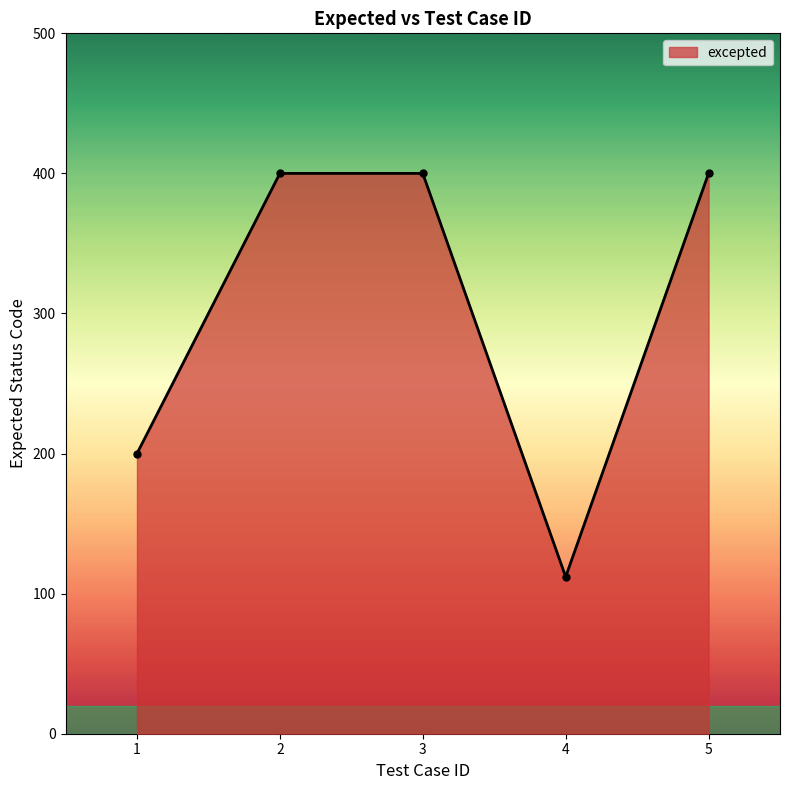

Where is the first local minimum?

4